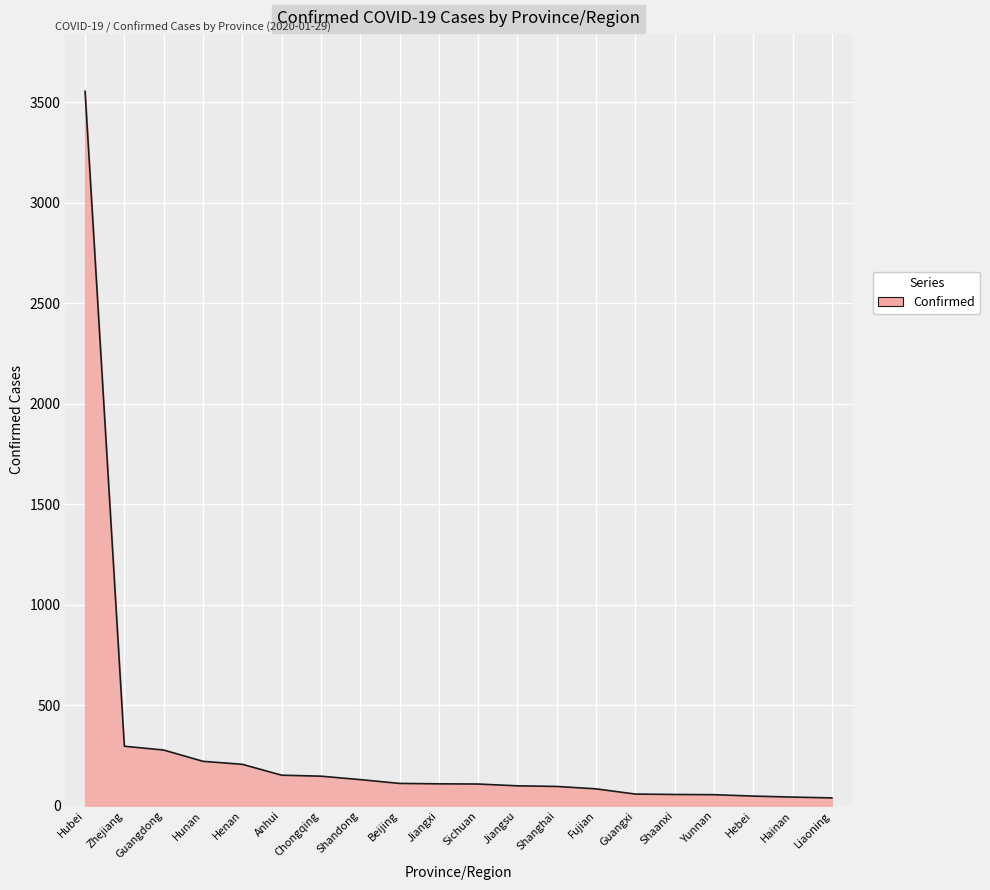

What is the ratio of the value at Shandong to the value at Anhui?

0.9